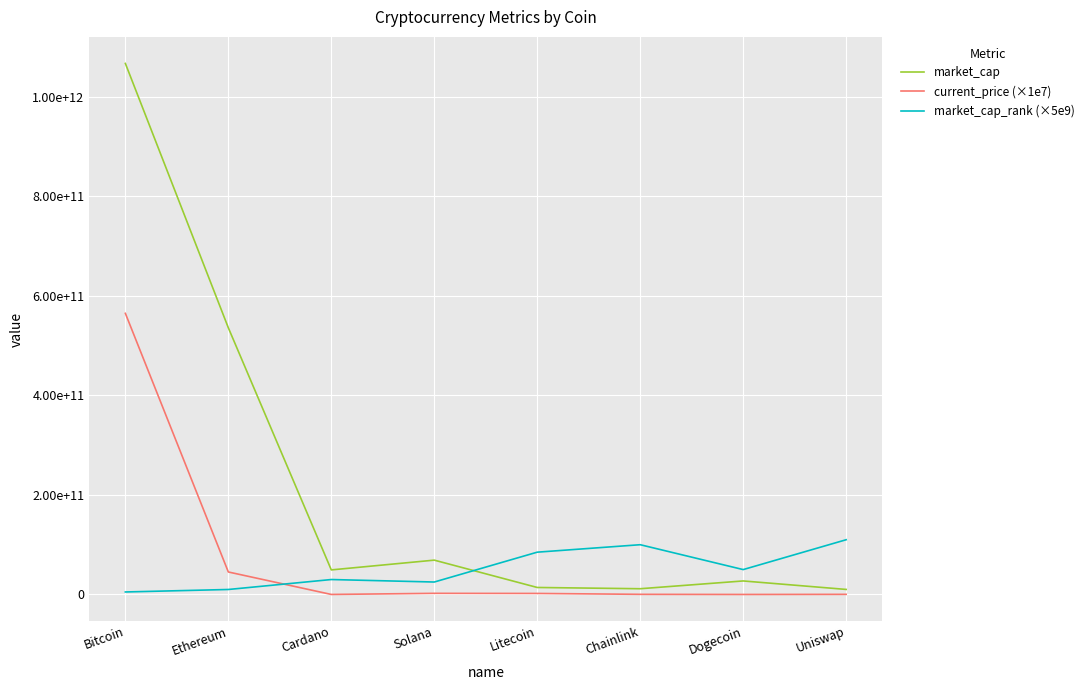

What are all the series names shown in the legend?

market_cap, current_price (×1e7), market_cap_rank (×5e9)